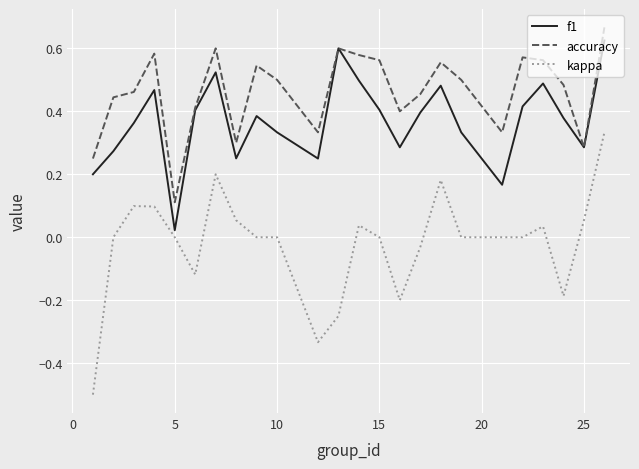

How many interior local valleys does the f1 series have?

6